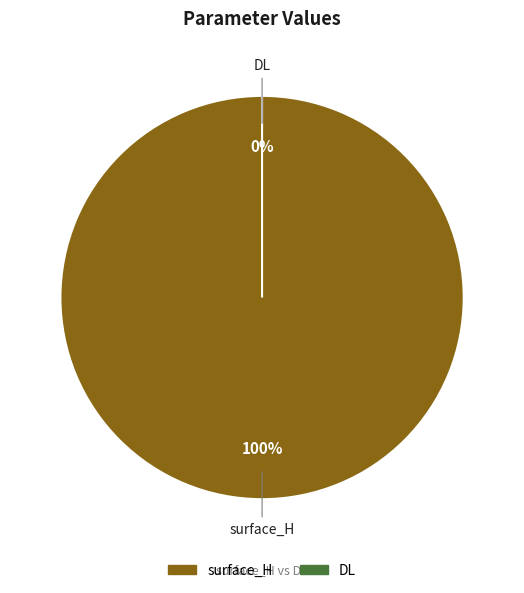

Which slice is the largest?

surface_H